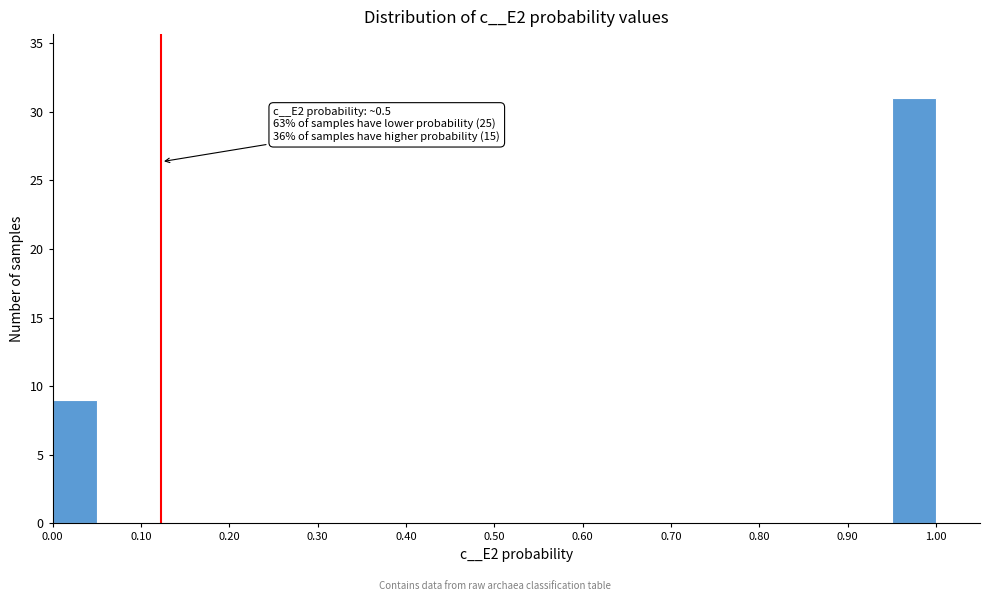

Which range on the x-axis has the tallest bar?

0.95 to 1.00